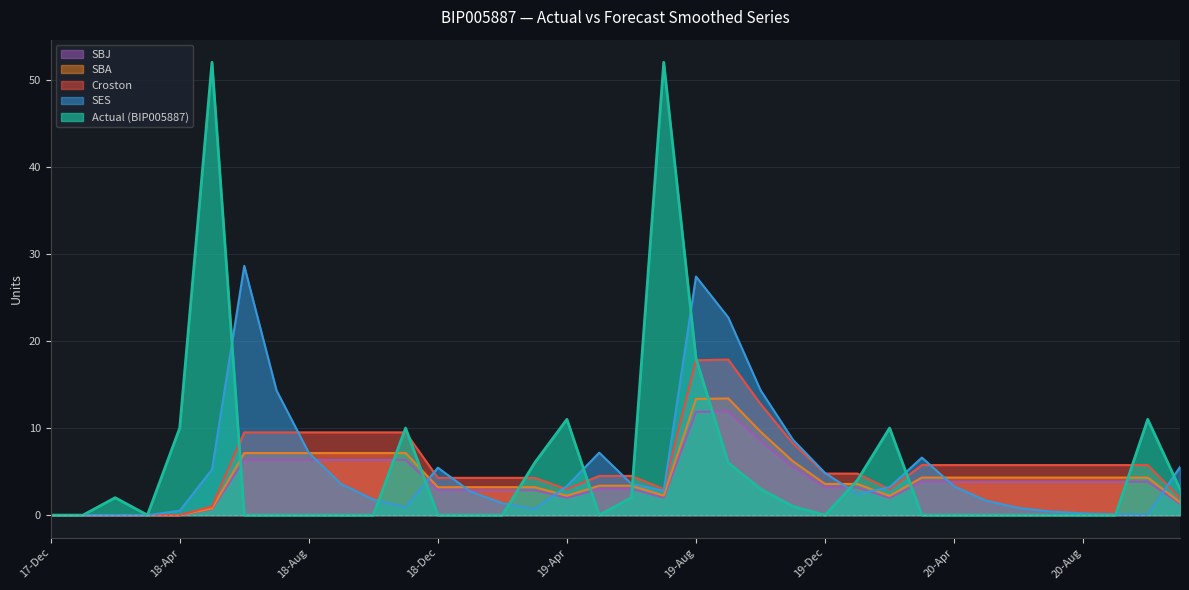

Which series has the largest total across all categories?

Croston